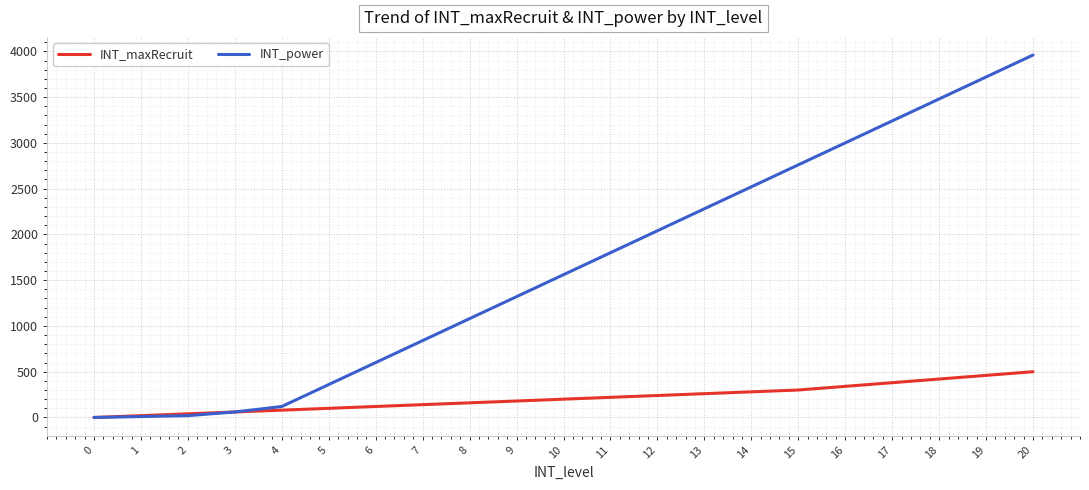

Is the value of INT_power at 11 greater than the value of INT_maxRecruit at 15?

Yes